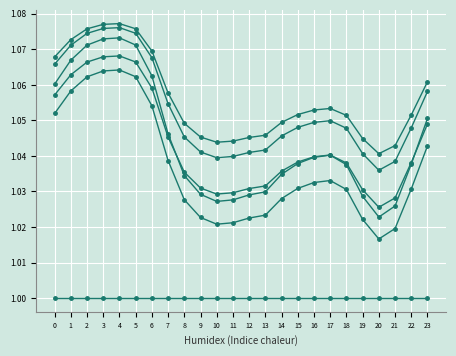

Is it true that col_4 equals 1.0 at 9?

True